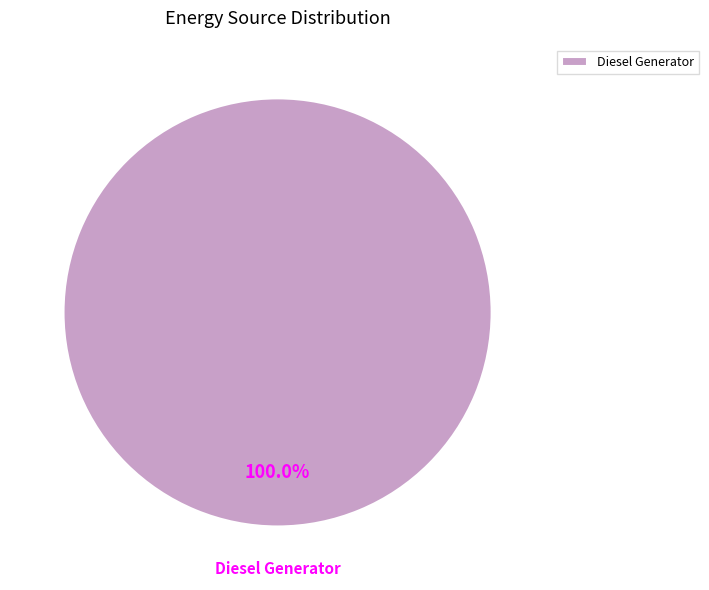

Rank the categories by value from highest to lowest.

Diesel Generator